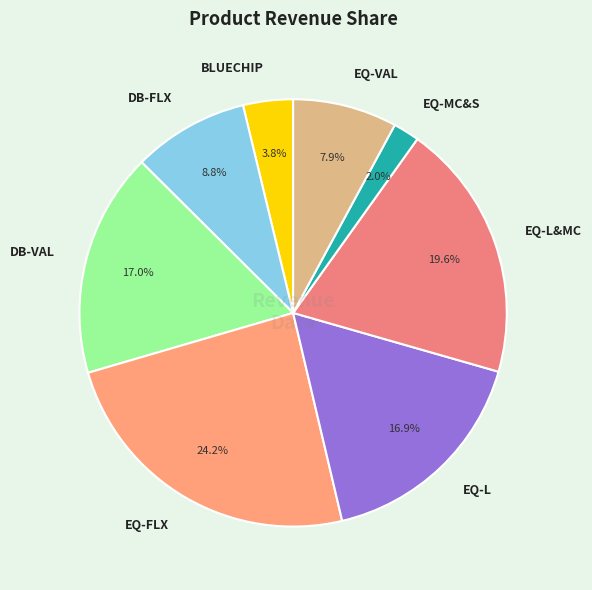

Between BLUECHIP and EQ-VAL, which is larger?

EQ-VAL